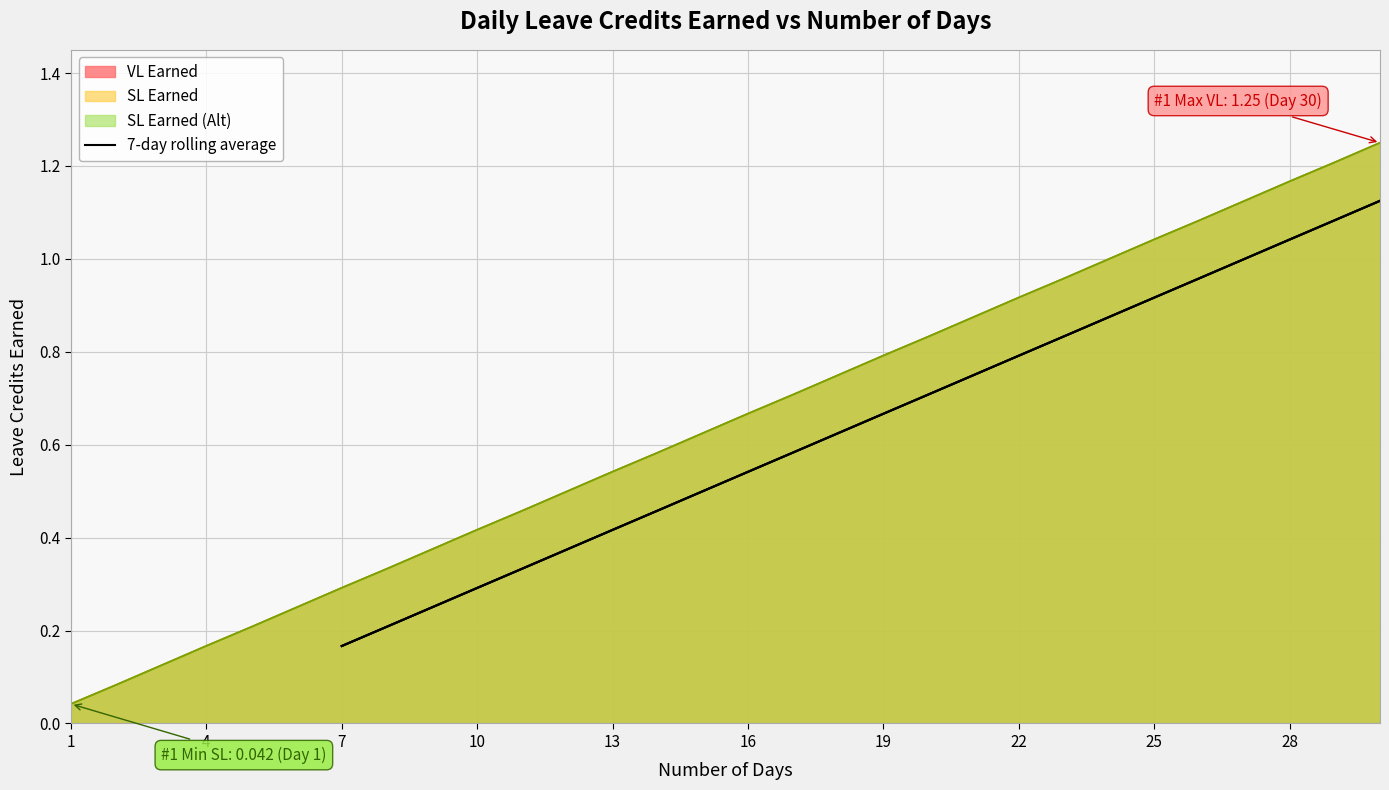

How many lines are shown in the chart?

1